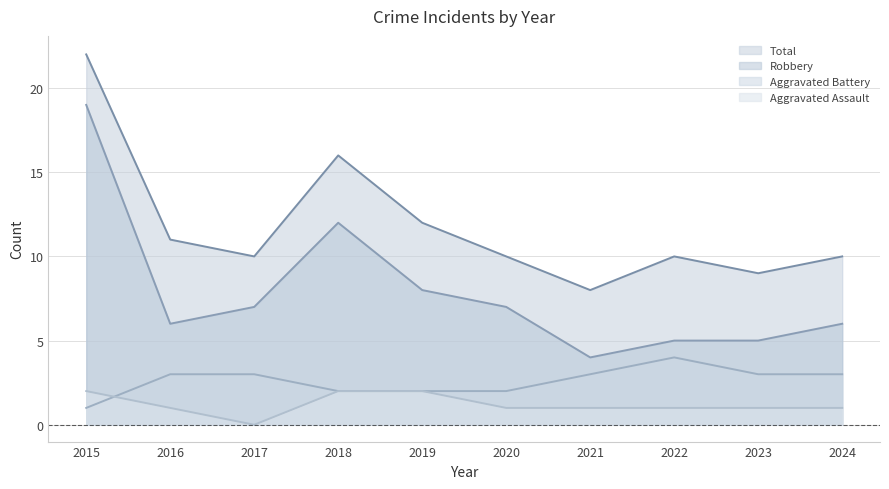

At how many categories does at least one series exceed 14?

2